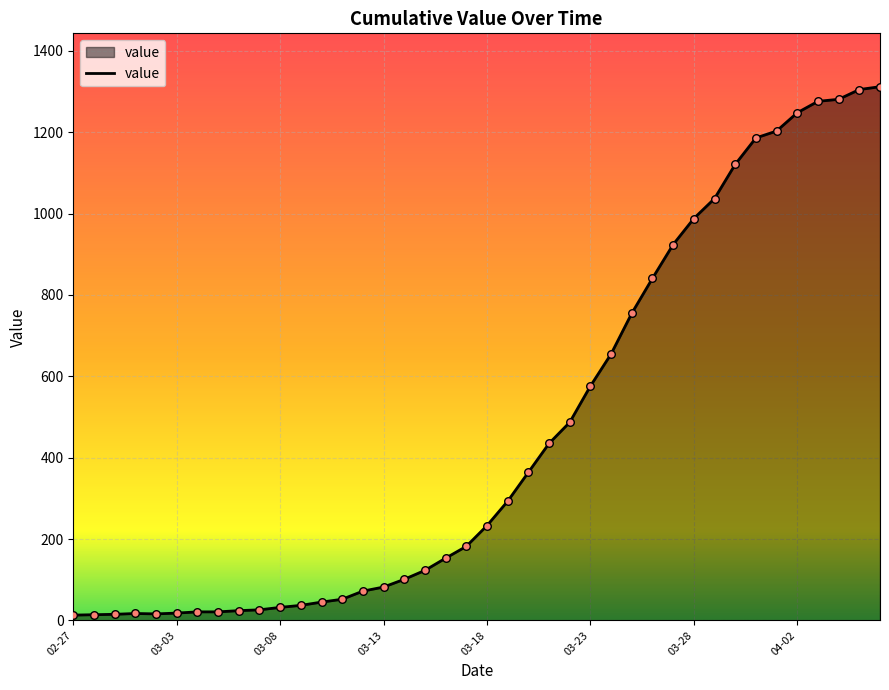

What is the difference between the maximum and minimum values?

1299